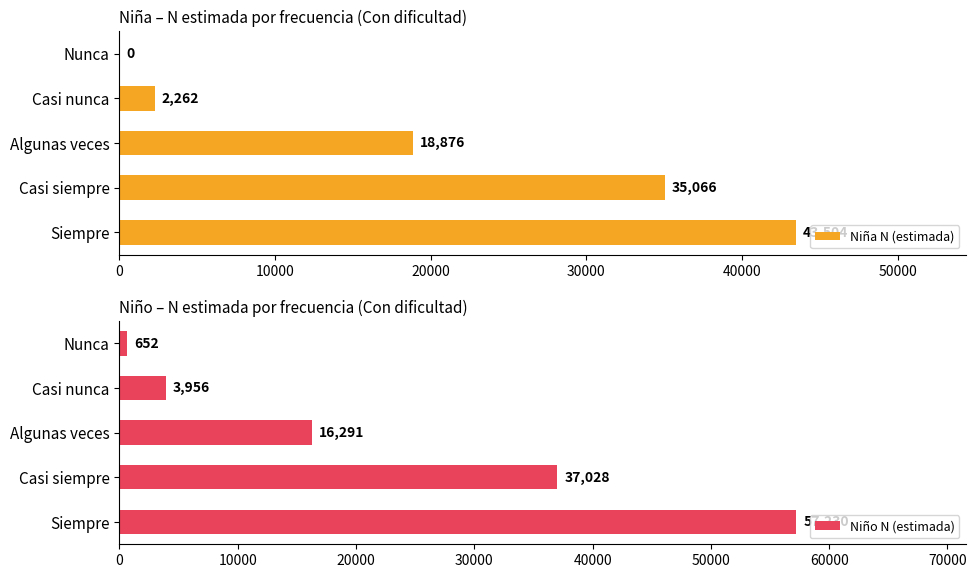

Where is Niña N (estimada) nearest to the value 21752?

Algunas veces